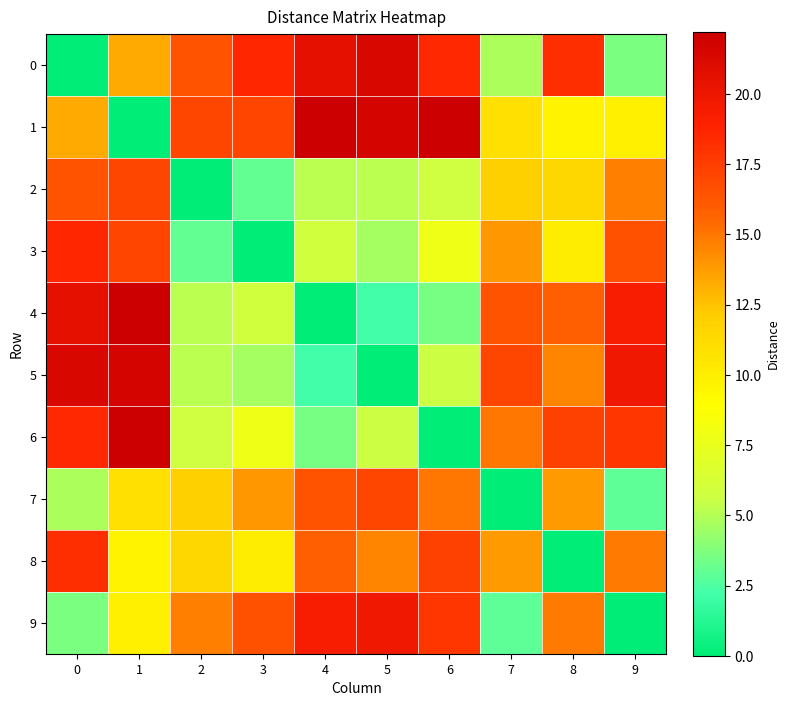

Reading right to left, what are all the values shown in this chart?

0: 9=3.6	8=18.3	7=4.8	6=18.5	5=21.4	4=20.5	3=18.6	2=16.4	1=13.3	0=0.0
1: 9=9.8	8=9.7	7=10.9	6=22.2	5=21.7	4=22.2	3=17.1	2=17.0	1=0.0	0=13.3
2: 9=14.7	8=11.5	7=11.9	6=5.8	5=5.2	4=5.1	3=3.0	2=0.0	1=17.0	0=16.4
3: 9=16.5	8=10.0	7=13.9	6=7.9	5=4.6	4=5.8	3=0.0	2=3.0	1=17.1	0=18.6
4: 9=19.3	8=15.8	7=16.5	6=3.5	5=2.2	4=0.0	3=5.8	2=5.1	1=22.2	0=20.5
5: 9=19.8	8=14.6	7=17.1	6=5.6	5=0.0	4=2.2	3=4.6	2=5.2	1=21.7	0=21.4
6: 9=17.8	8=17.3	7=14.9	6=0.0	5=5.6	4=3.5	3=7.9	2=5.8	1=22.2	0=18.5
7: 9=2.9	8=13.8	7=0.0	6=14.9	5=17.1	4=16.5	3=13.9	2=11.9	1=10.9	0=4.8
8: 9=14.9	8=0.0	7=13.8	6=17.3	5=14.6	4=15.8	3=10.0	2=11.5	1=9.7	0=18.3
9: 9=0.0	8=14.9	7=2.9	6=17.8	5=19.8	4=19.3	3=16.5	2=14.7	1=9.8	0=3.6